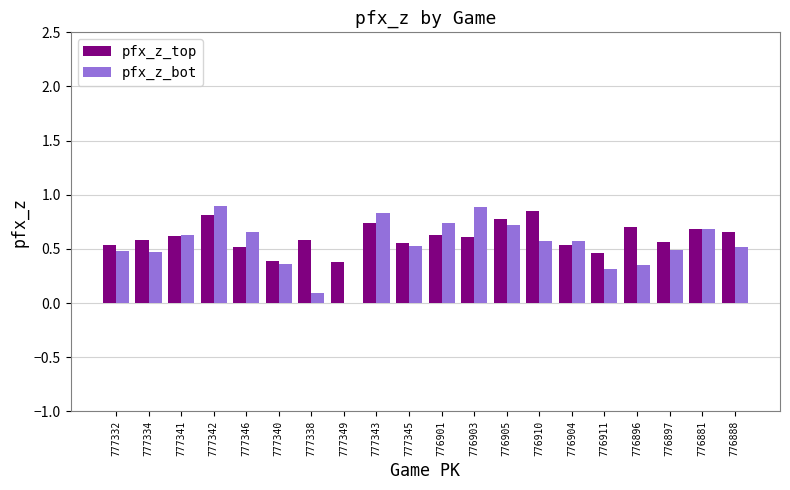

Which series has the largest total across all categories?

pfx_z_top